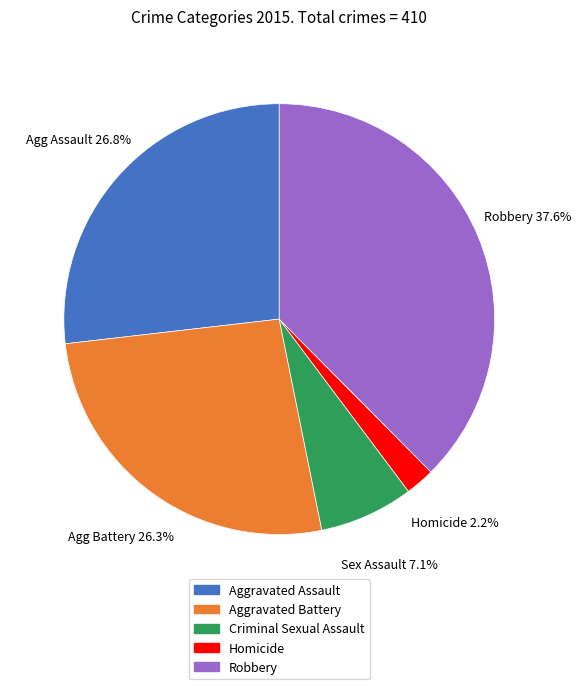

Approximately how many times larger is the value at Homicide compared to Aggravated Battery?

0.1